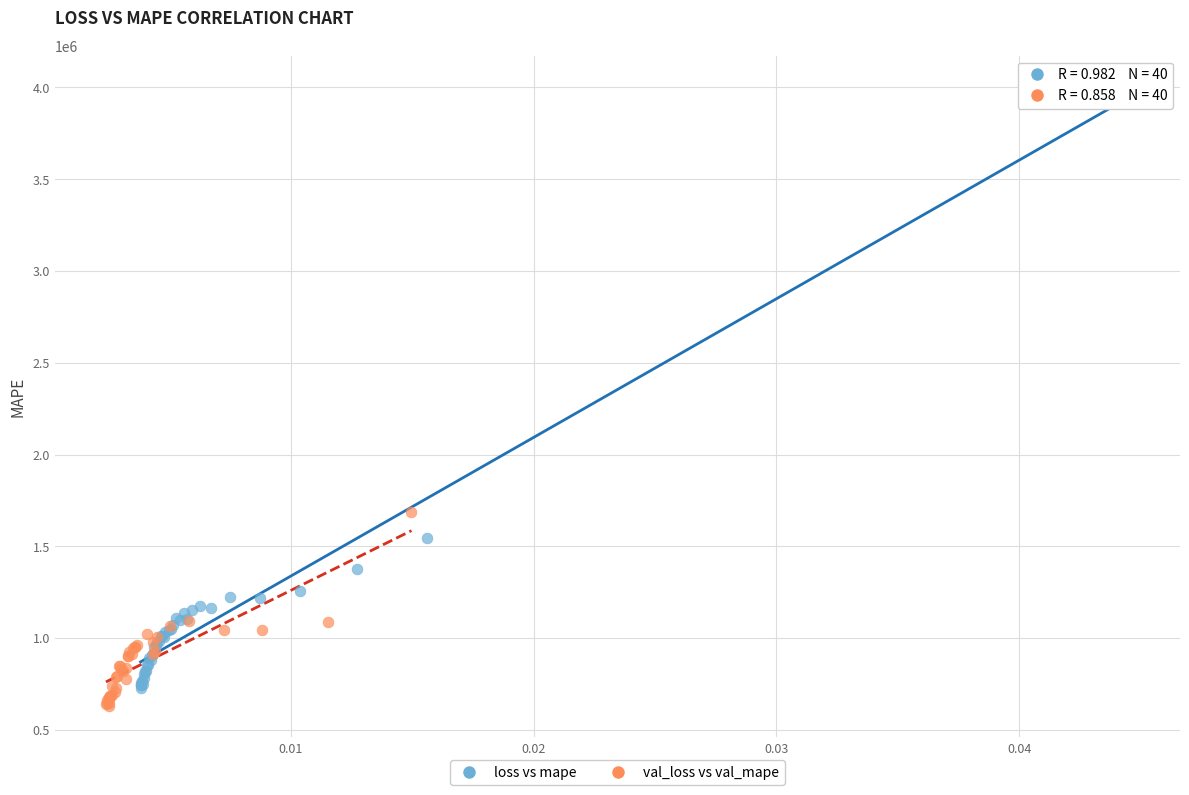

Which series has the widest spread of Y values?

loss vs mape